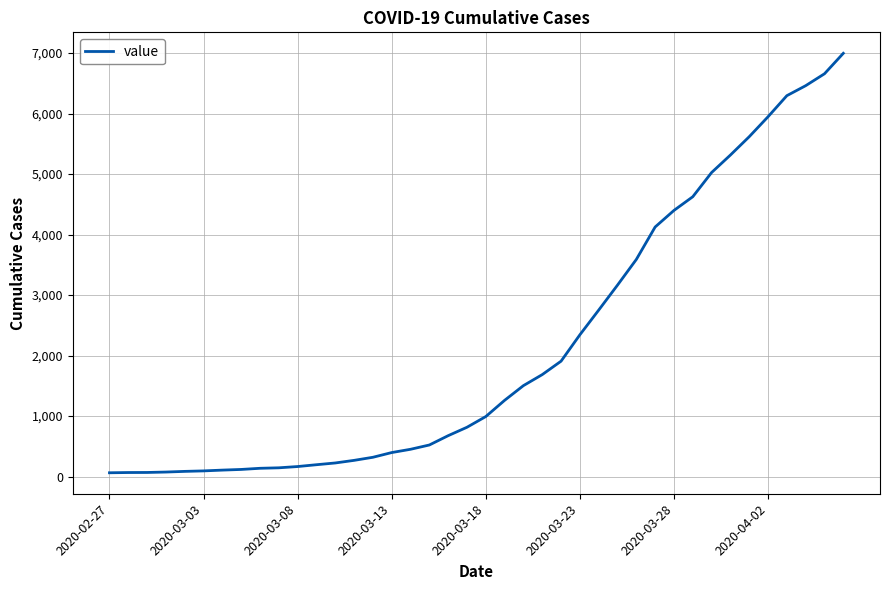

What is the difference between the maximum and second lowest values?

6927